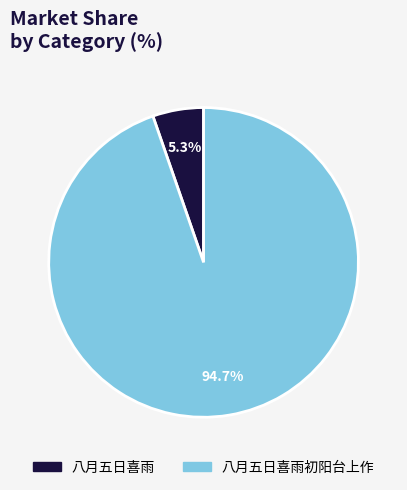

Rank the categories by value from highest to lowest.

八月五日喜雨初阳台上作, 八月五日喜雨